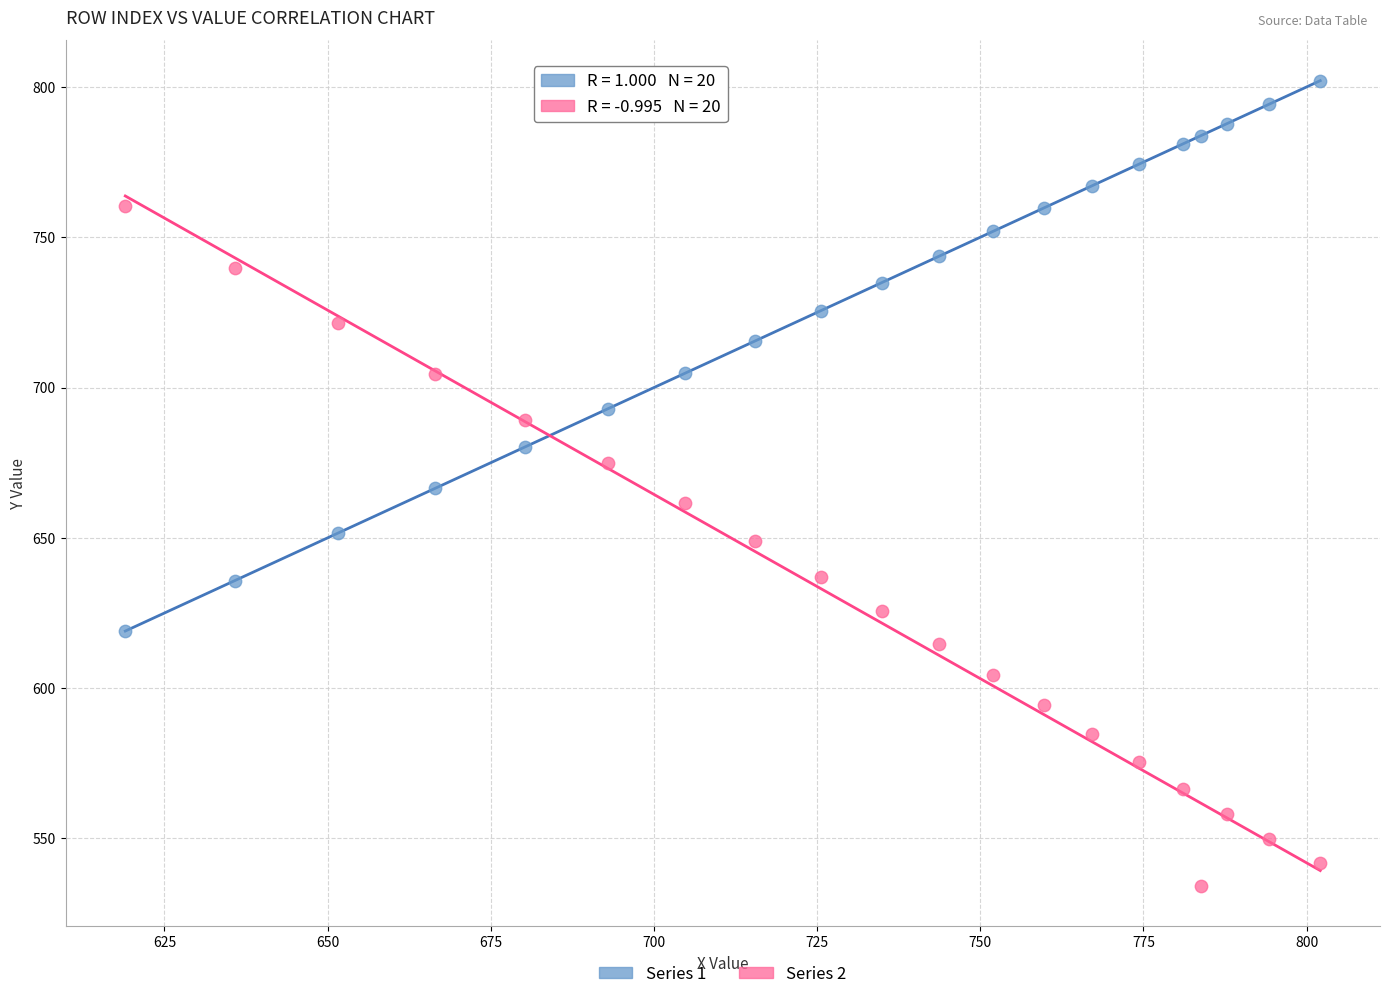

What are all the series names shown in the legend?

Series 1, Series 2